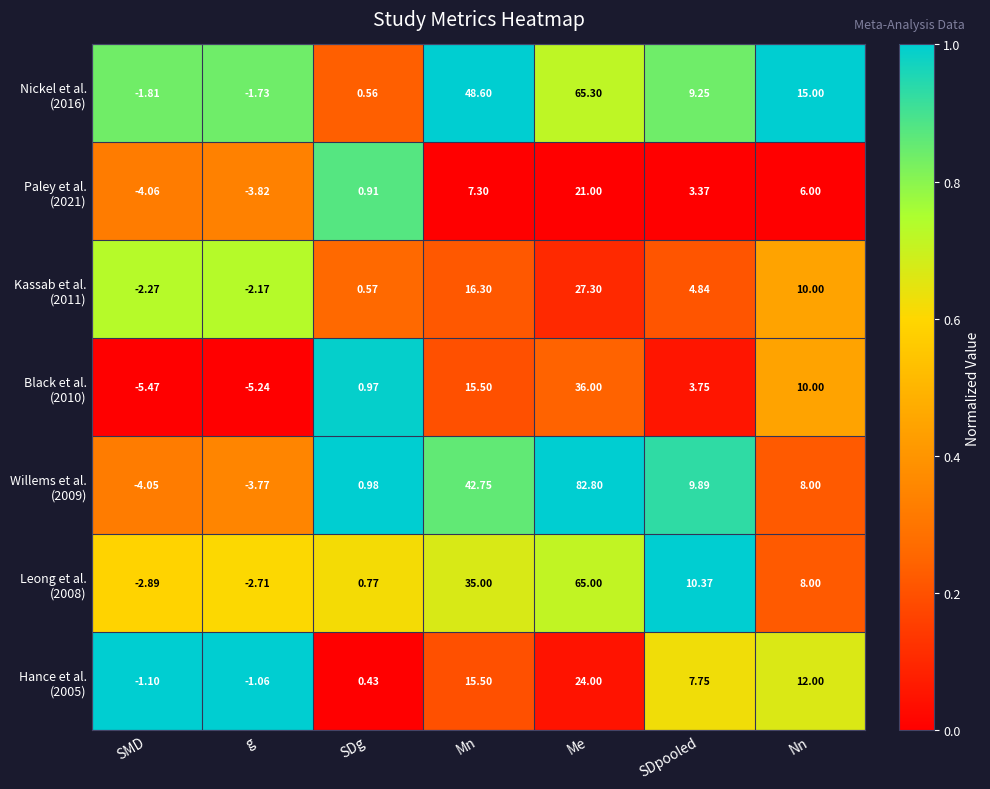

At which category does the chart reach its minimum across all series?

SMD